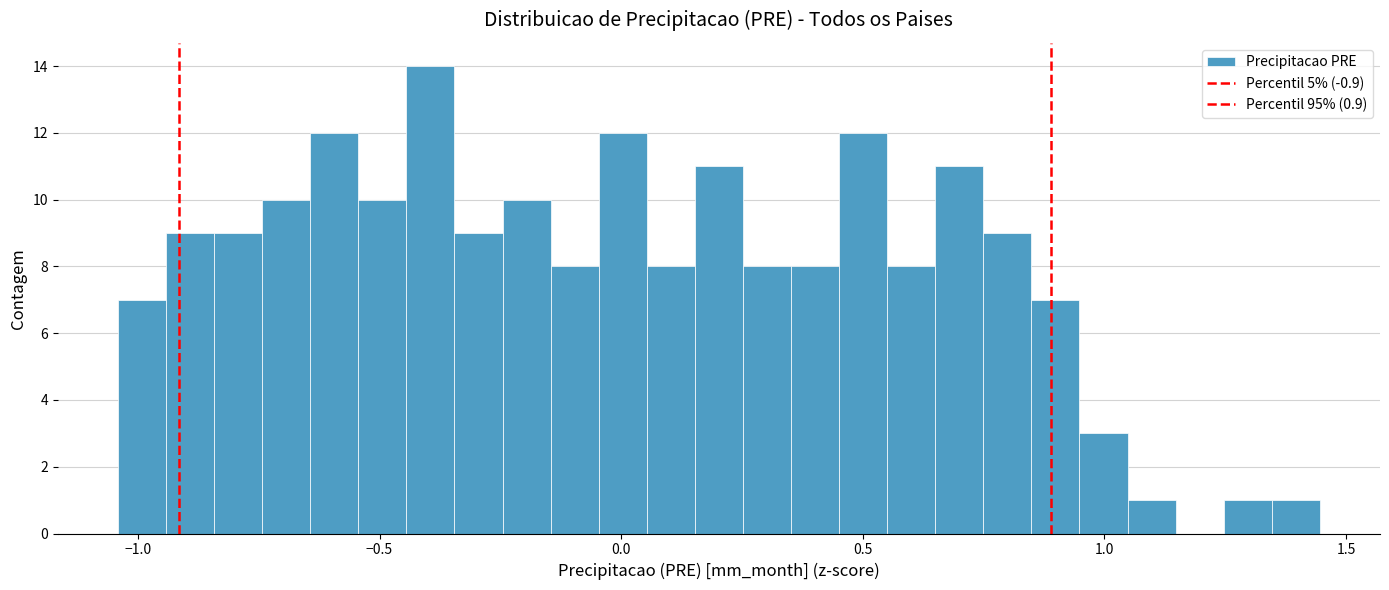

Around what value on the x-axis is the tallest bar? Give the approximate position of its centre, as read against the axis.

-0.40